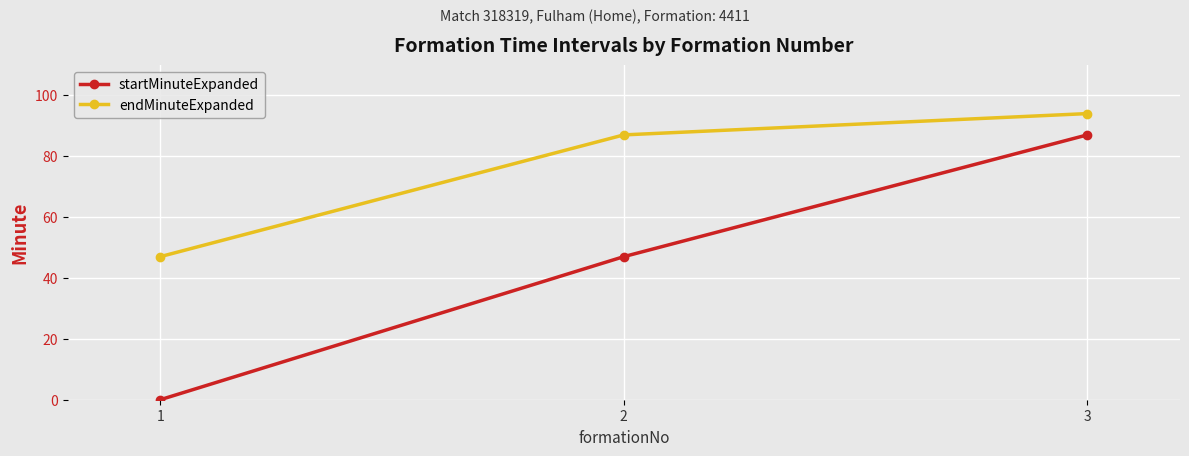

The startMinuteExpanded series shows 0 at 1. True or false?

True